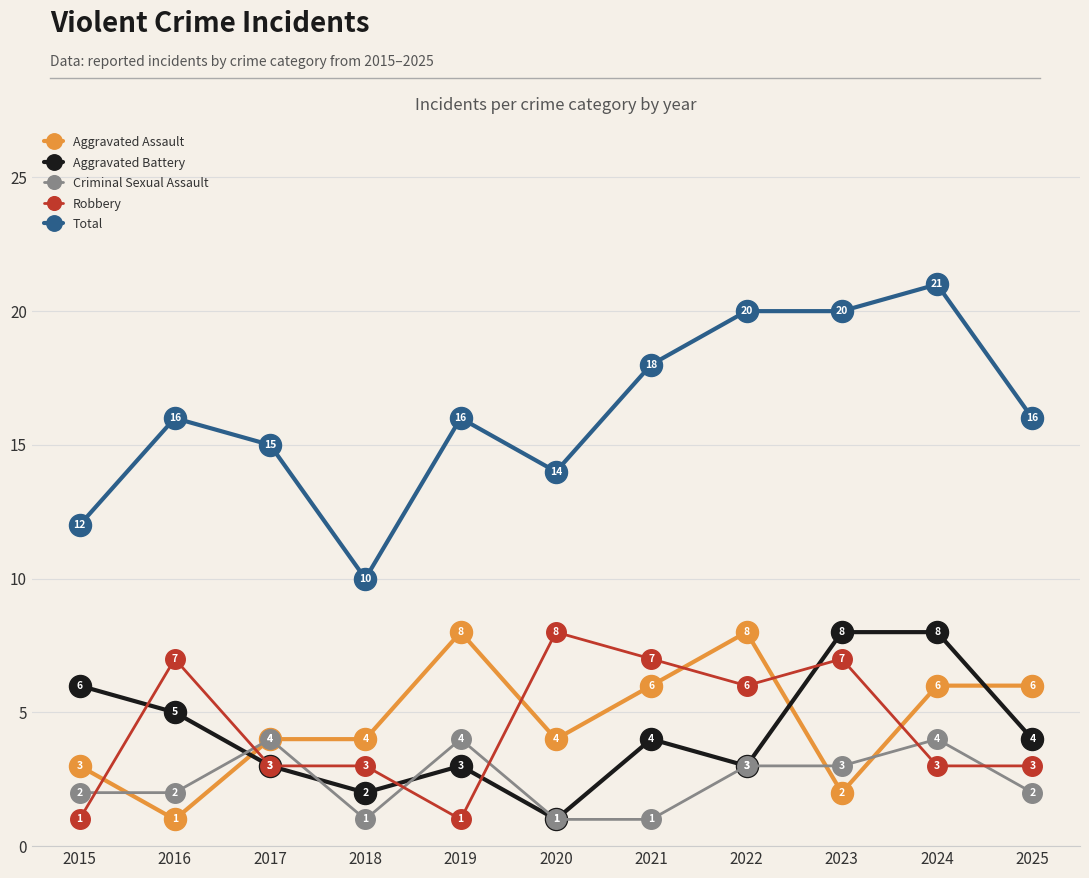

Read the Robbery value at 2018.

3